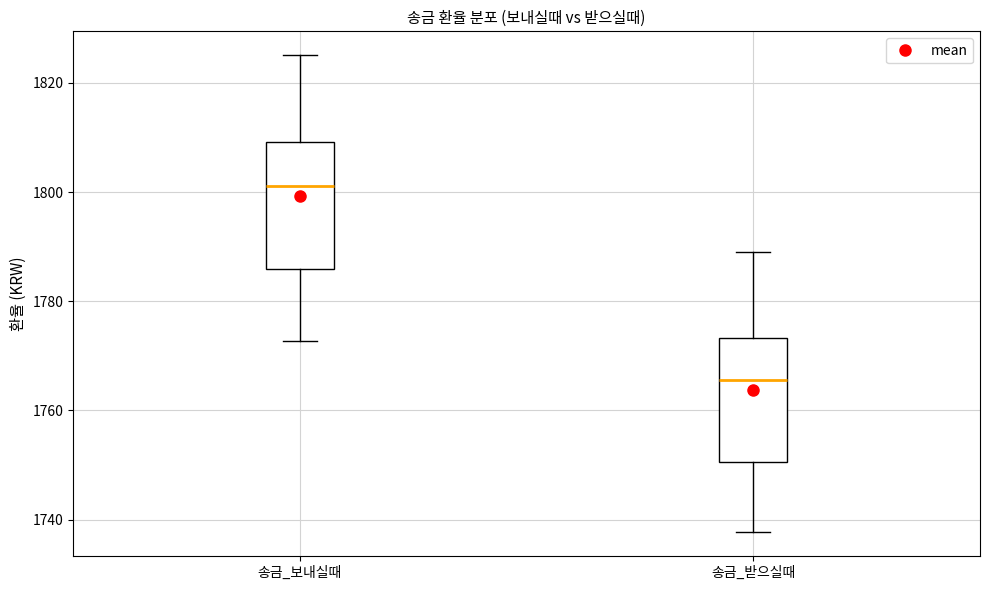

Reading left to right, transcribe this box plot: for each box, give where its median line is, the range the box spans, and where its two whiskers end, as read against the y-axis. The values are not printed on the chart, so give them approximately, as read against the axis.

송금_보내실때: median 1802, box 1786 to 1810, whiskers 1772 to 1826
송금_받으실때: median 1766, box 1750 to 1774, whiskers 1738 to 1788